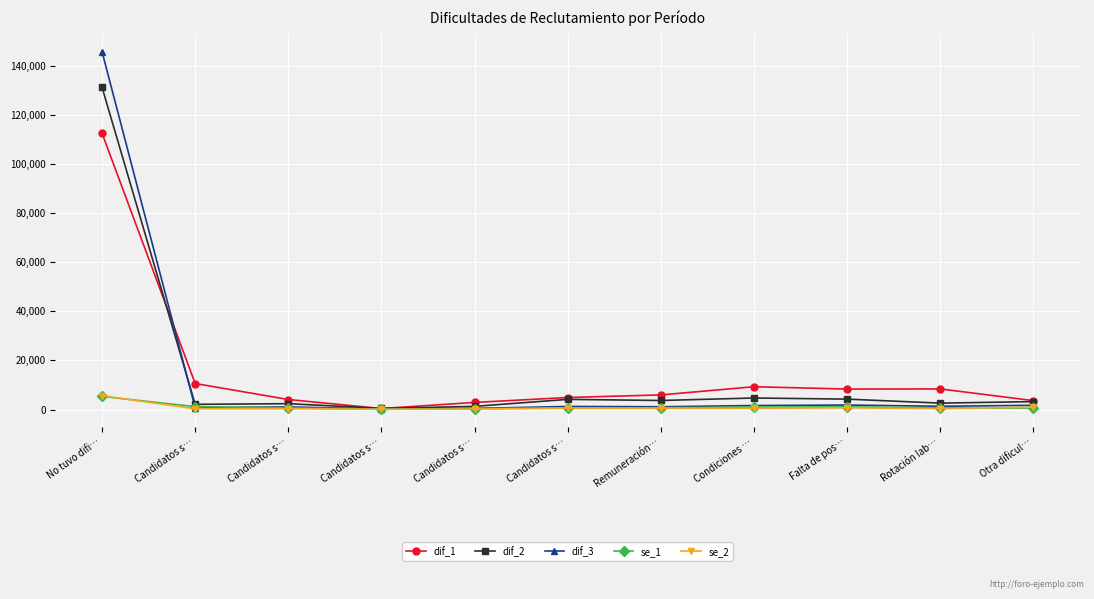

Does the chart have visible grid lines?

Yes